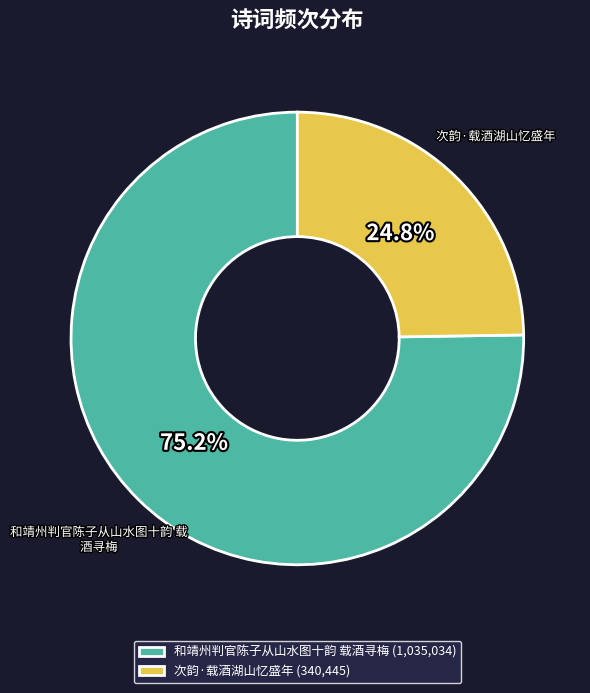

Count the number of slices in the pie.

2